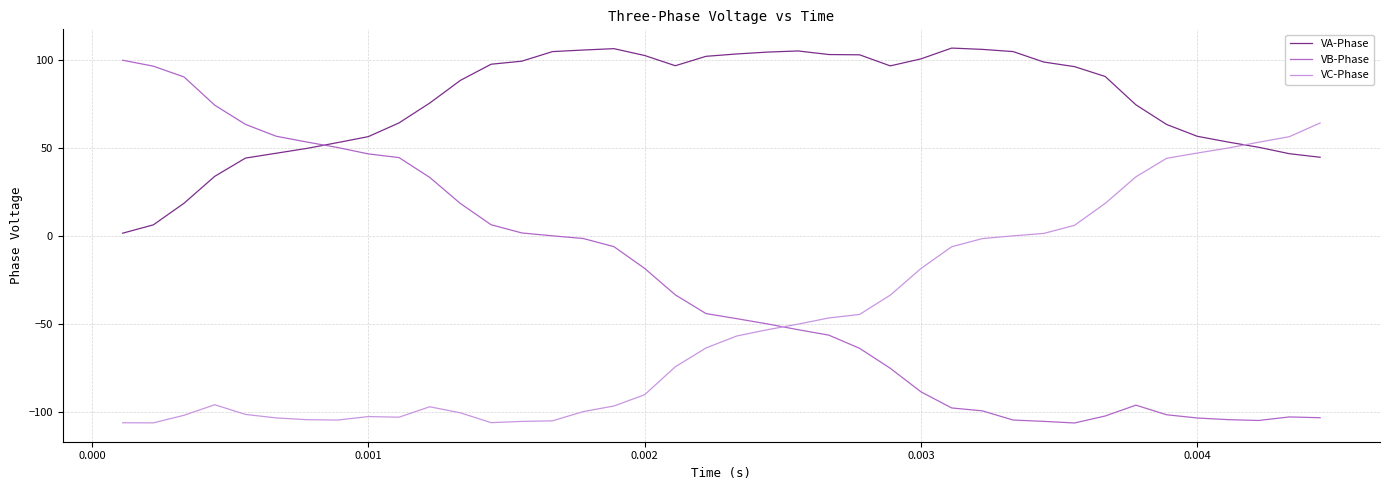

Which series has the largest total across all categories?

VA-Phase